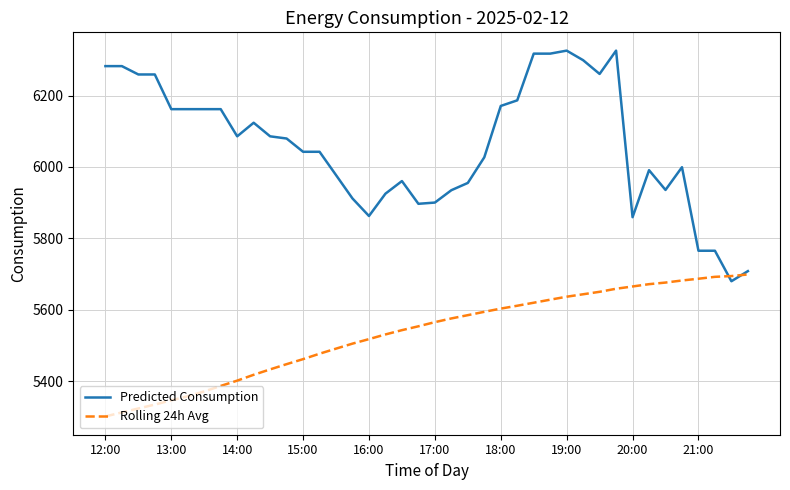

What is the minimum value shown in the chart?

5301.1